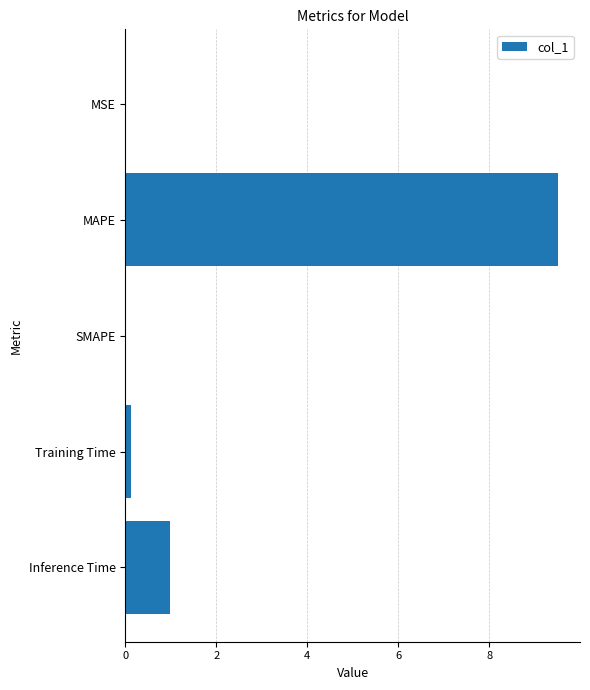

At which label is the value closest to 4?

Inference Time